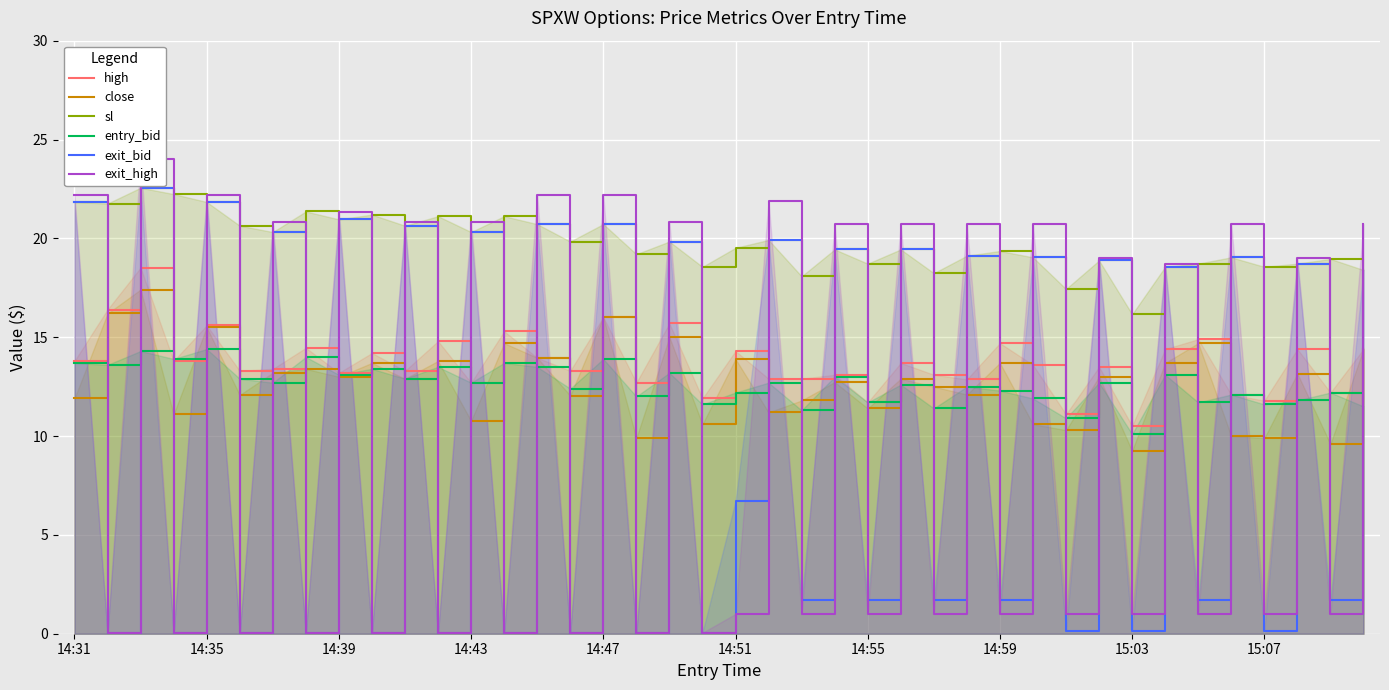

What is the minimum value for entry_bid?

10.1